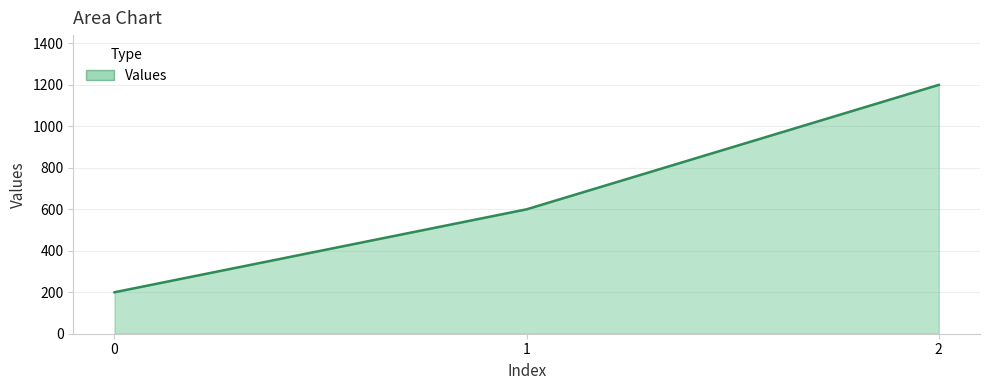

What value does the data have at 1, to the nearest 50?

600